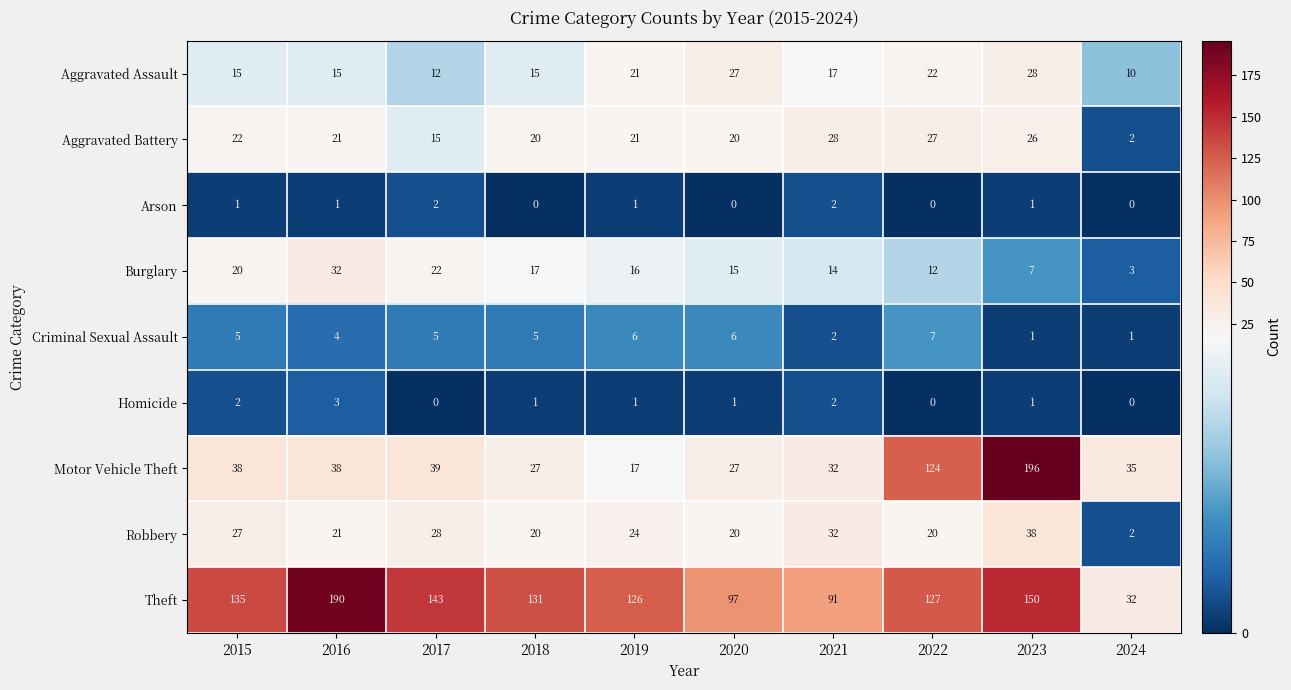

The value of Homicide at 2016 is 5. True or false?

False